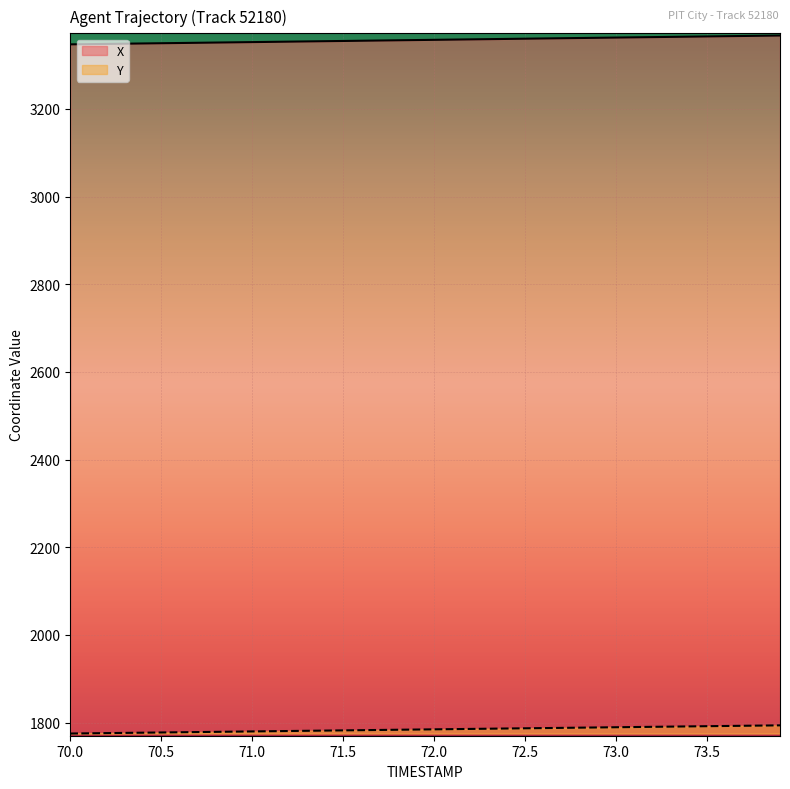

At how many categories does at least one series exceed 1981?

40